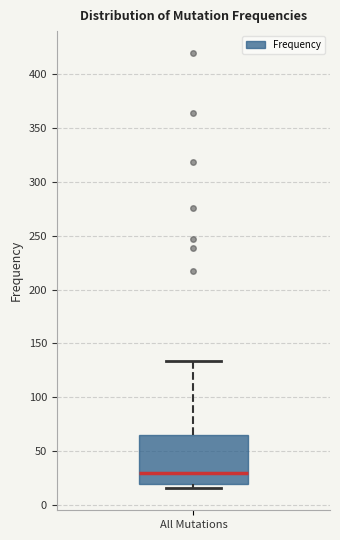

Read this box plot against the y-axis: the position of the median line, the range covered by the box, and the ends of both whiskers. The values are not printed on the chart, so give them approximately, as read against the axis.

median 30, box 20 to 65, whiskers 15 to 135